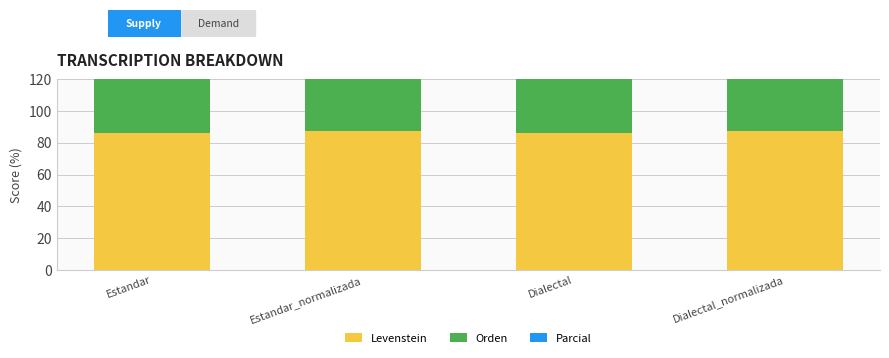

How many values in the Parcial series exceed 89?

2